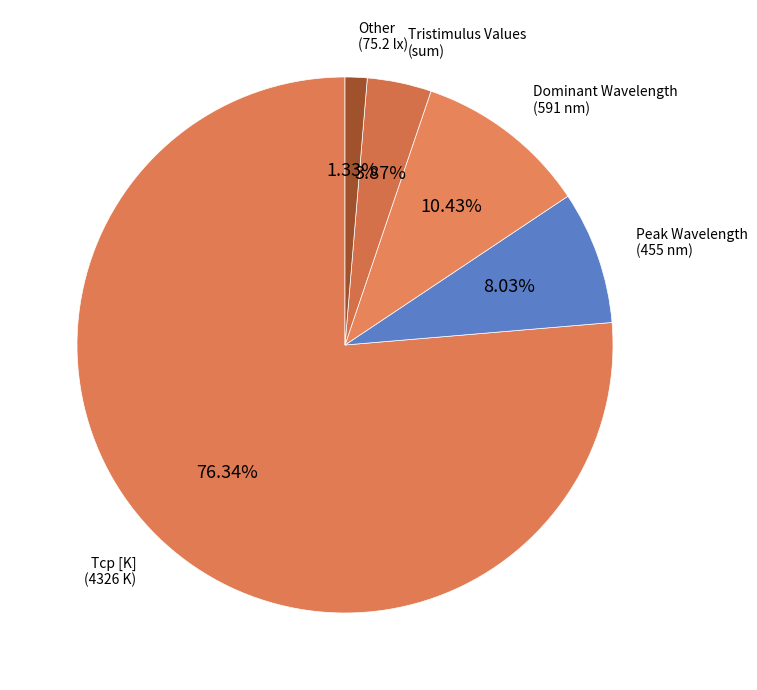

How many slices are in this pie chart?

5